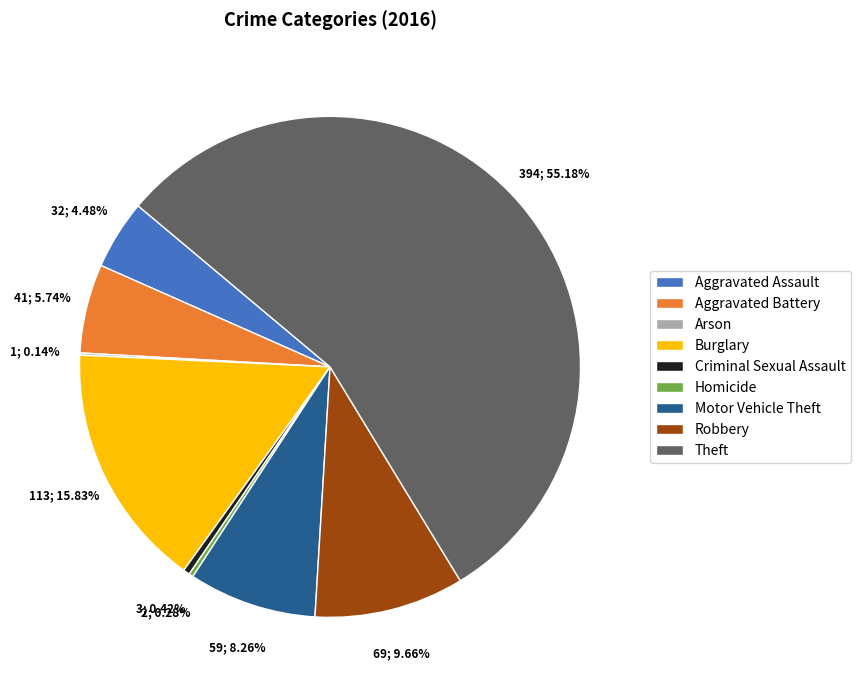

Is there a majority slice in this chart?

Yes